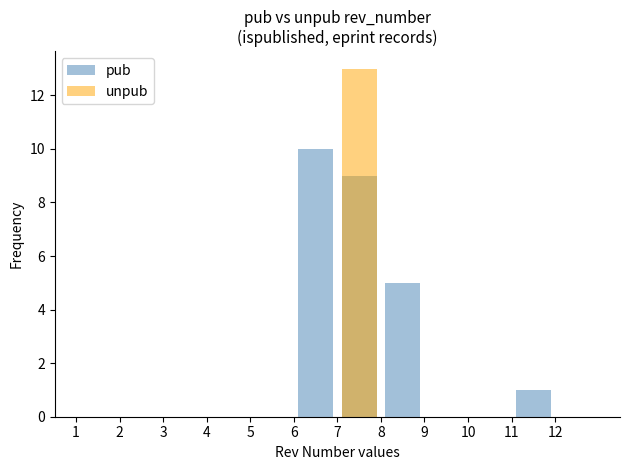

Which series has the largest range (max minus min)?

unpub